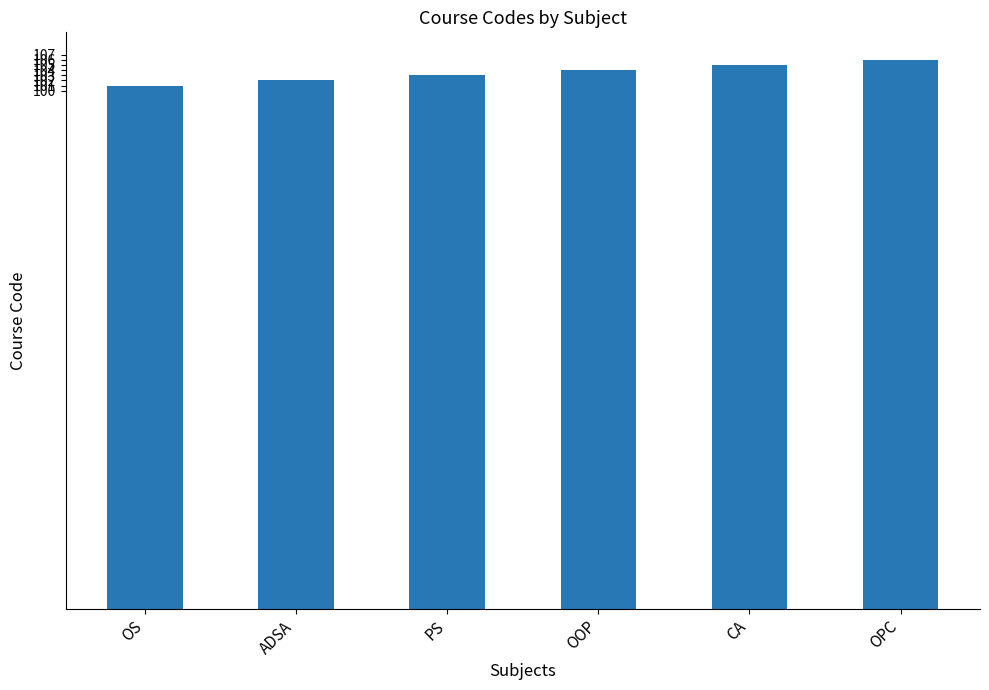

The chart shows a value of 170 at OPC. True or false?

False